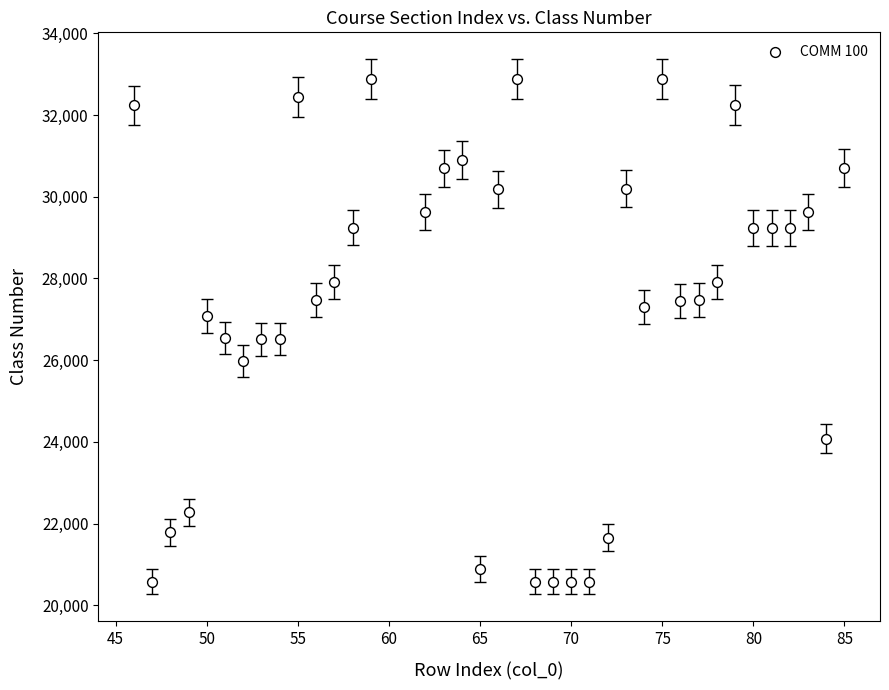

What is the range of X values (max minus min)?

39